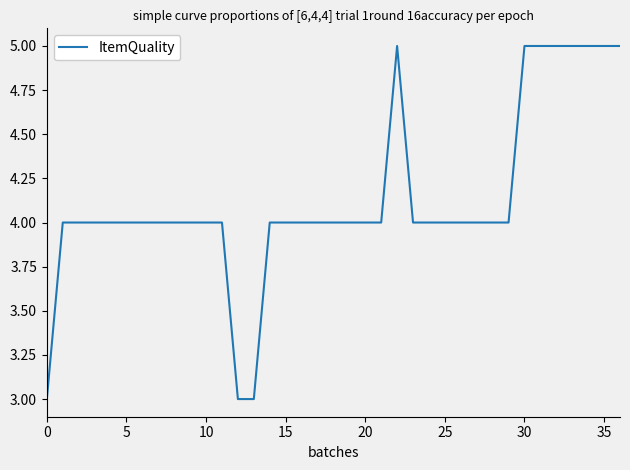

How many categories are shown in the chart?

37